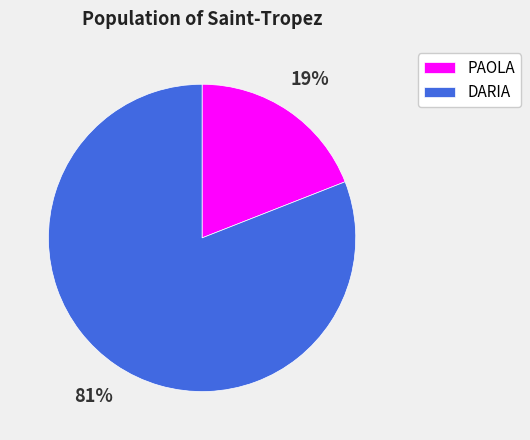

To the nearest percent, what portion does PAOLA represent?

19%